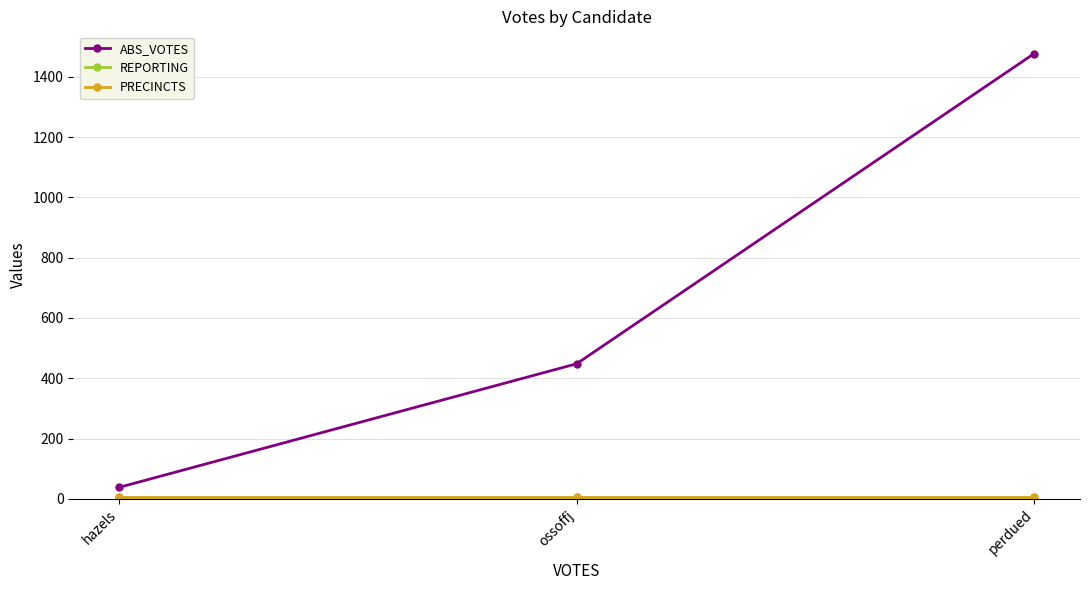

True or false: ABS_VOTES has a value of 297 at perdued.

False